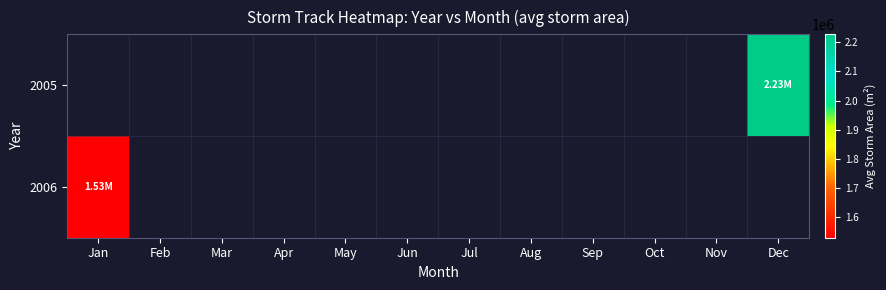

Count the number of data series in this chart.

2